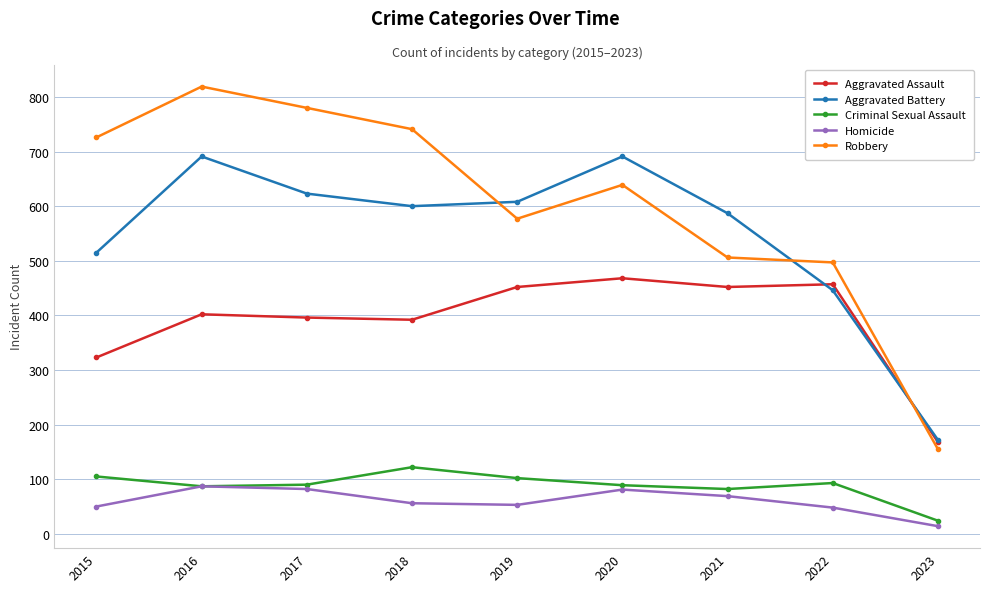

At how many categories does at least one series exceed 794?

1